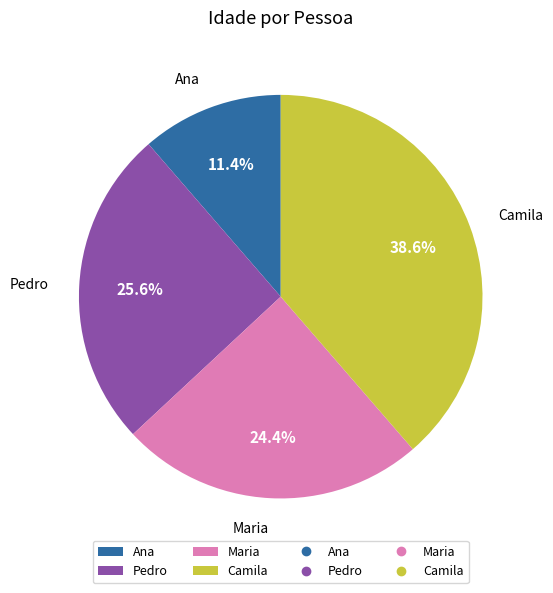

The Camila slice represents 39% of the pie. True or false?

True